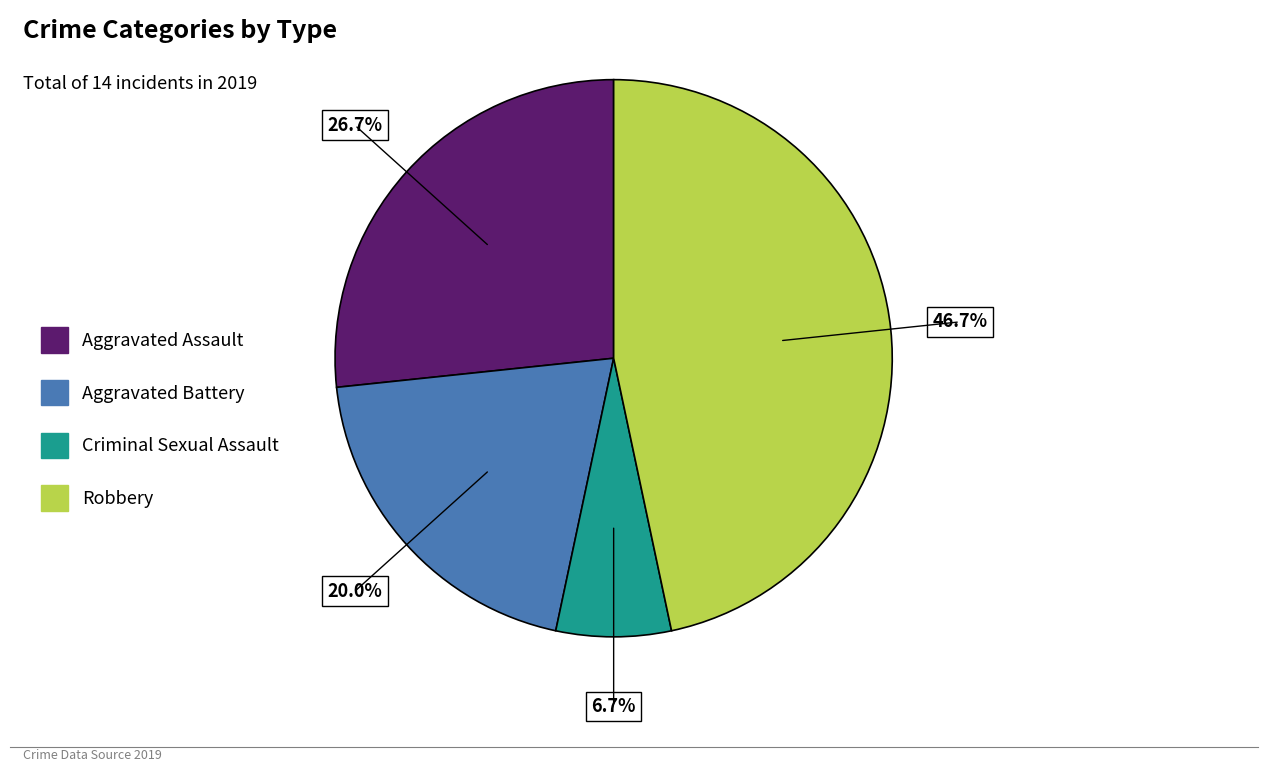

How many segments does this pie chart have?

4